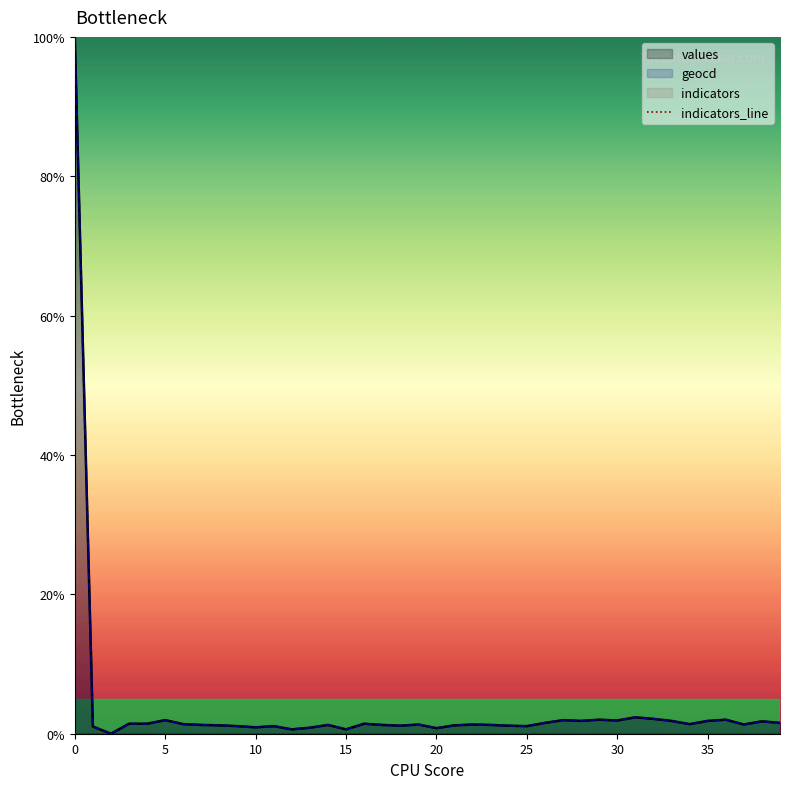

Rank the categories by geocd value from lowest to highest.

2, 12, 15, 20, 13, 10, 1, 9, 11, 25, 18, 24, 8, 21, 7, 14, 17, 23, 19, 22, 37, 6, 34, 3, 4, 16, 26, 39, 38, 28, 33, 35, 30, 5, 27, 29, 36, 32, 31, 0